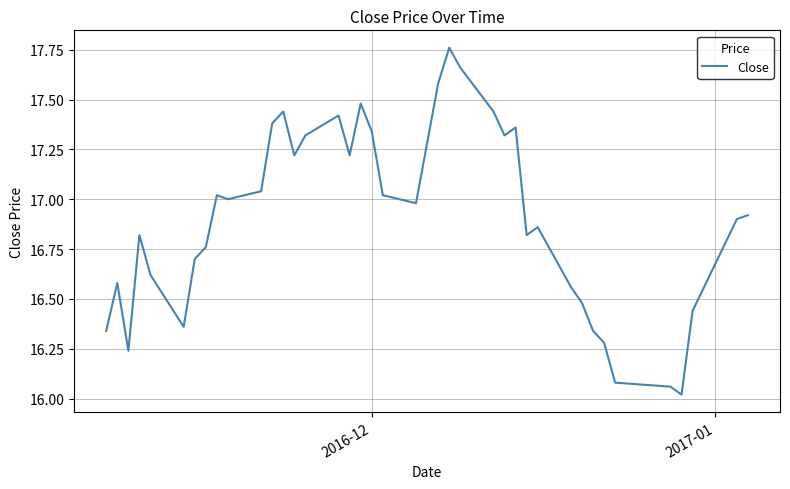

What is the difference between the maximum and minimum values?

1.7